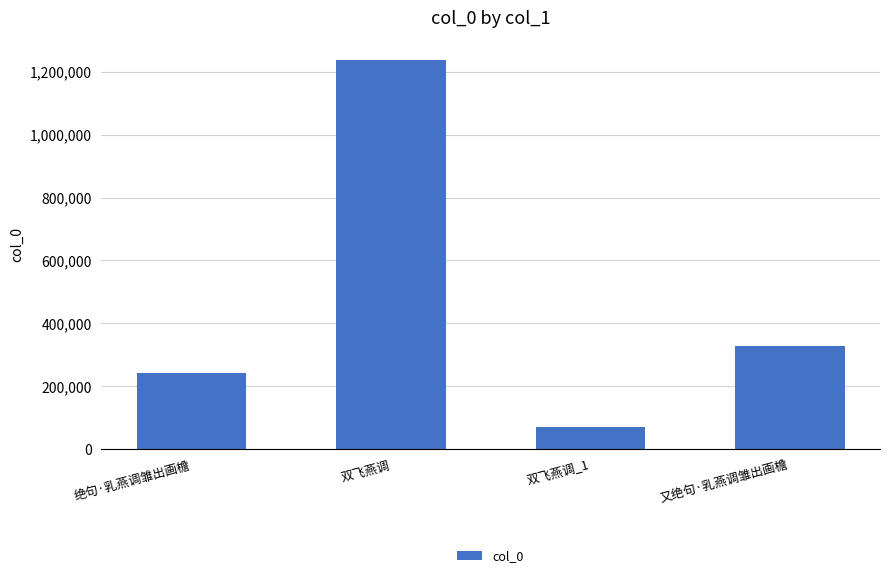

What is the greatest value displayed?

1238638